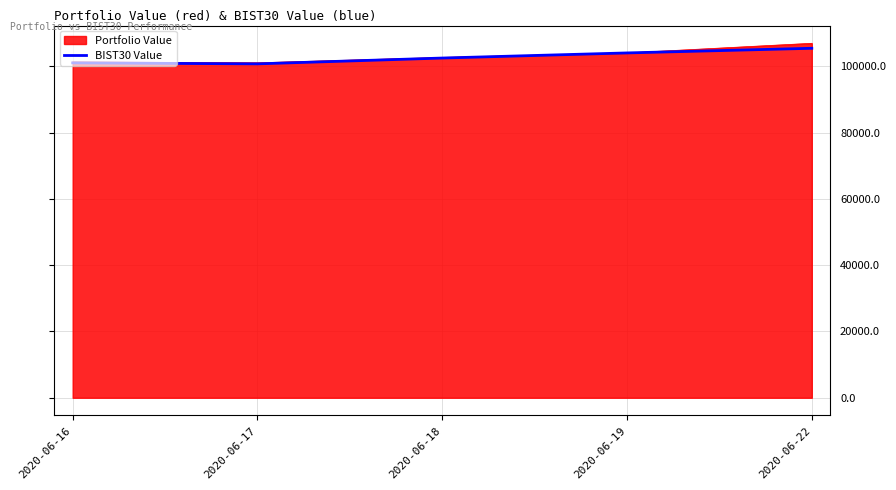

Does the chart have visible grid lines?

Yes